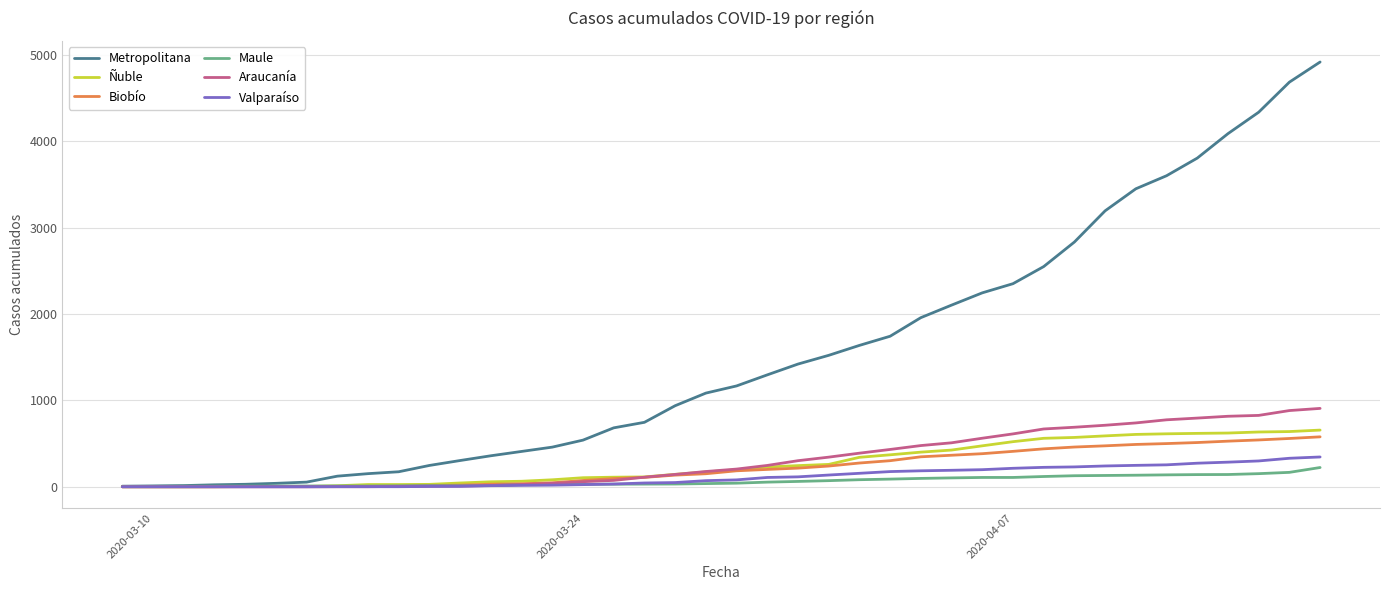

Which series has the largest total across all categories?

Metropolitana